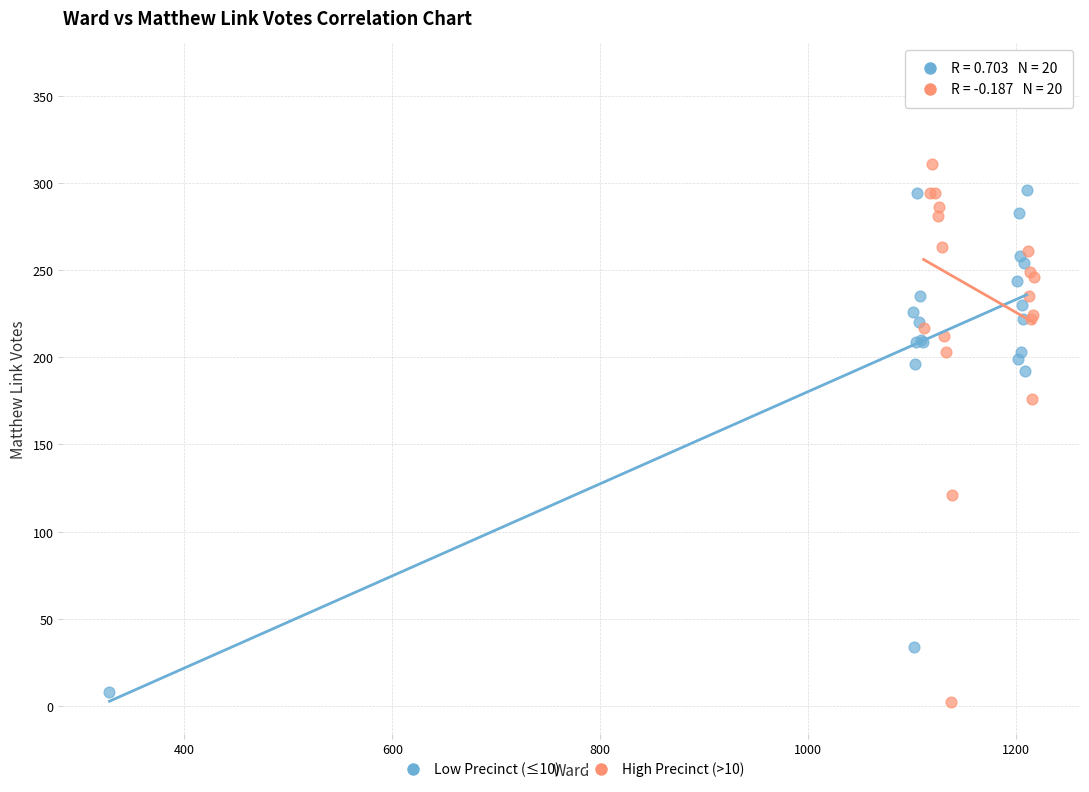

Which series has the widest spread of Y values?

High Precinct (>10)